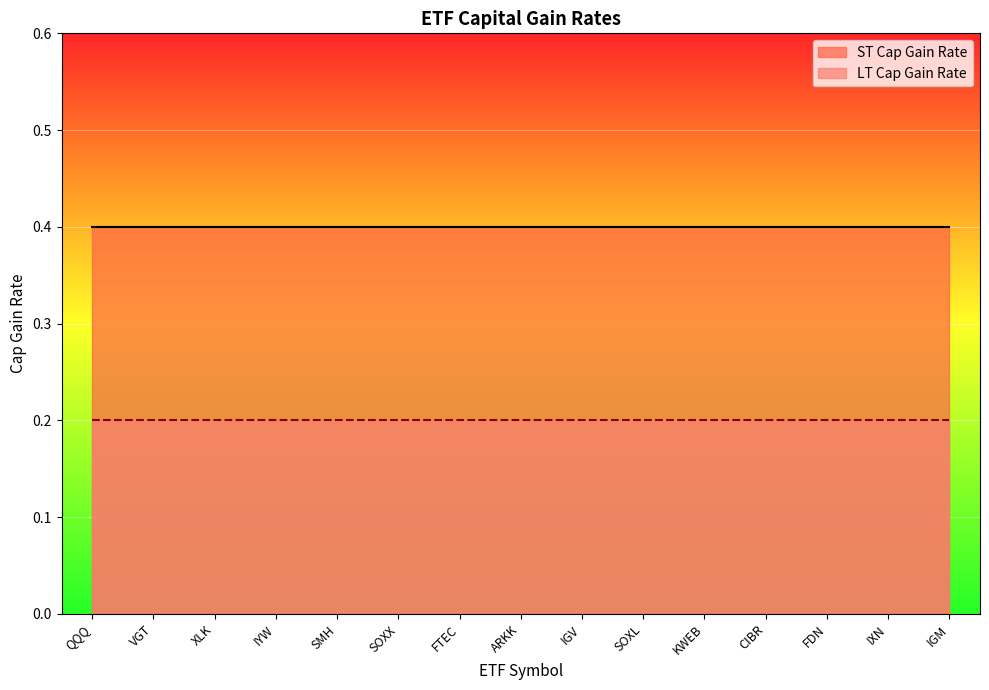

True or false: ST Cap Gain Rate and LT Cap Gain Rate intersect in this chart.

False